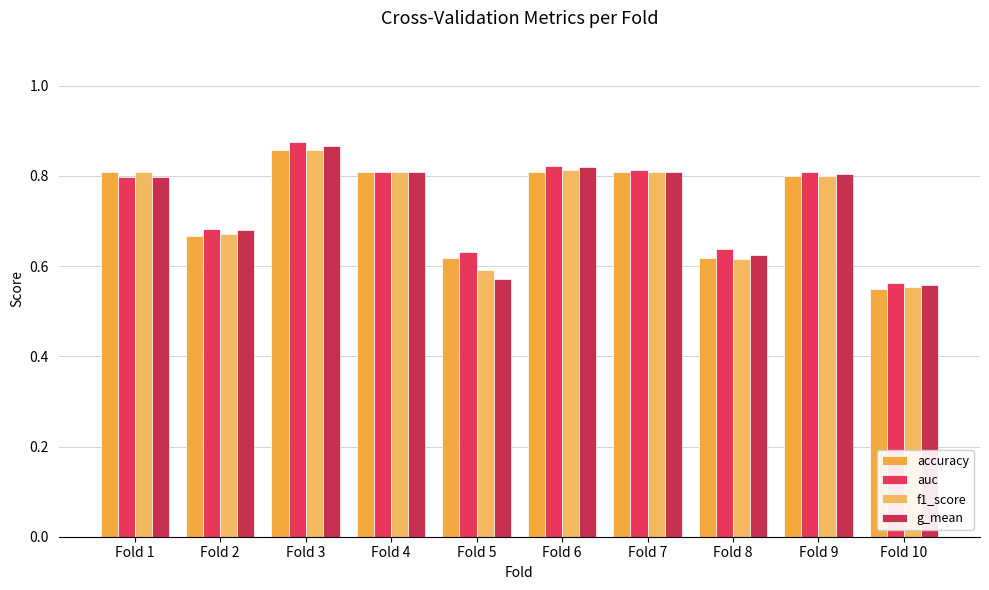

How many g_mean values are between 0 and 1?

10